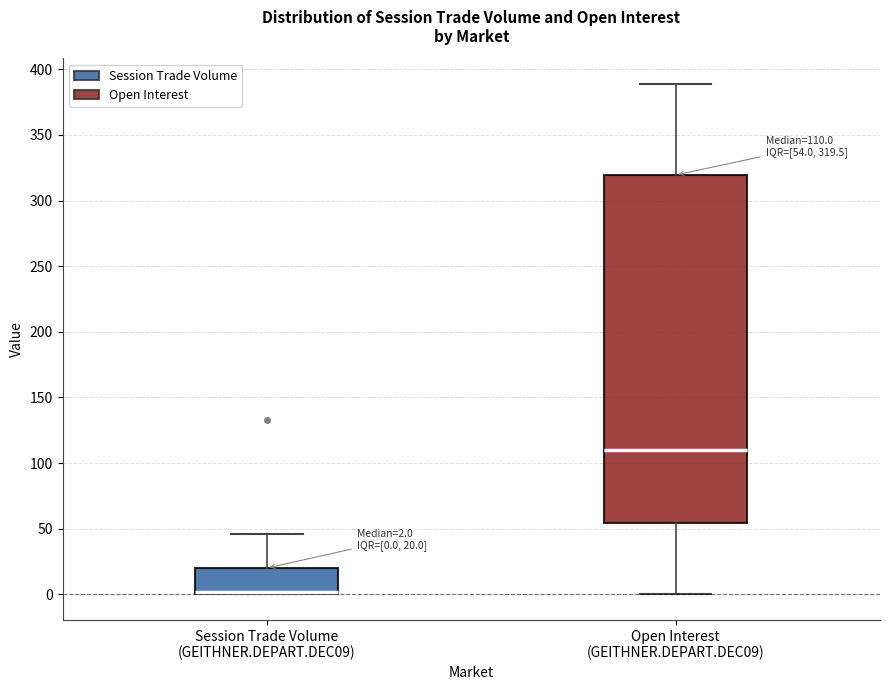

Which box's median line is the lowest?

Session Trade Volume (GEITHNER.DEPART.DEC09)